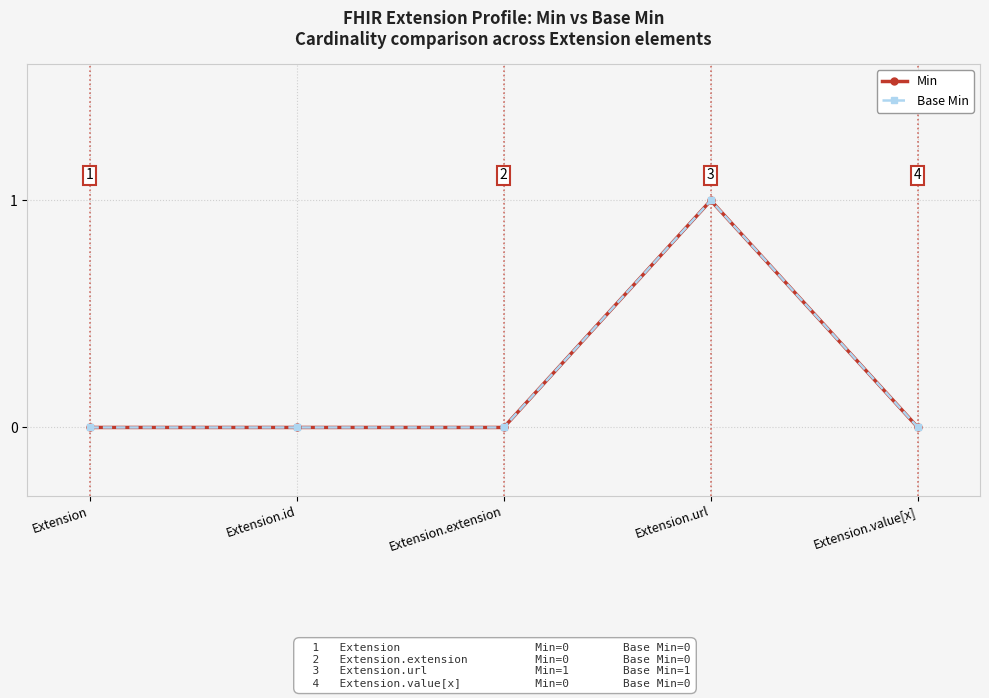

True or false: Base Min has a value of 0 at Extension.id.

False